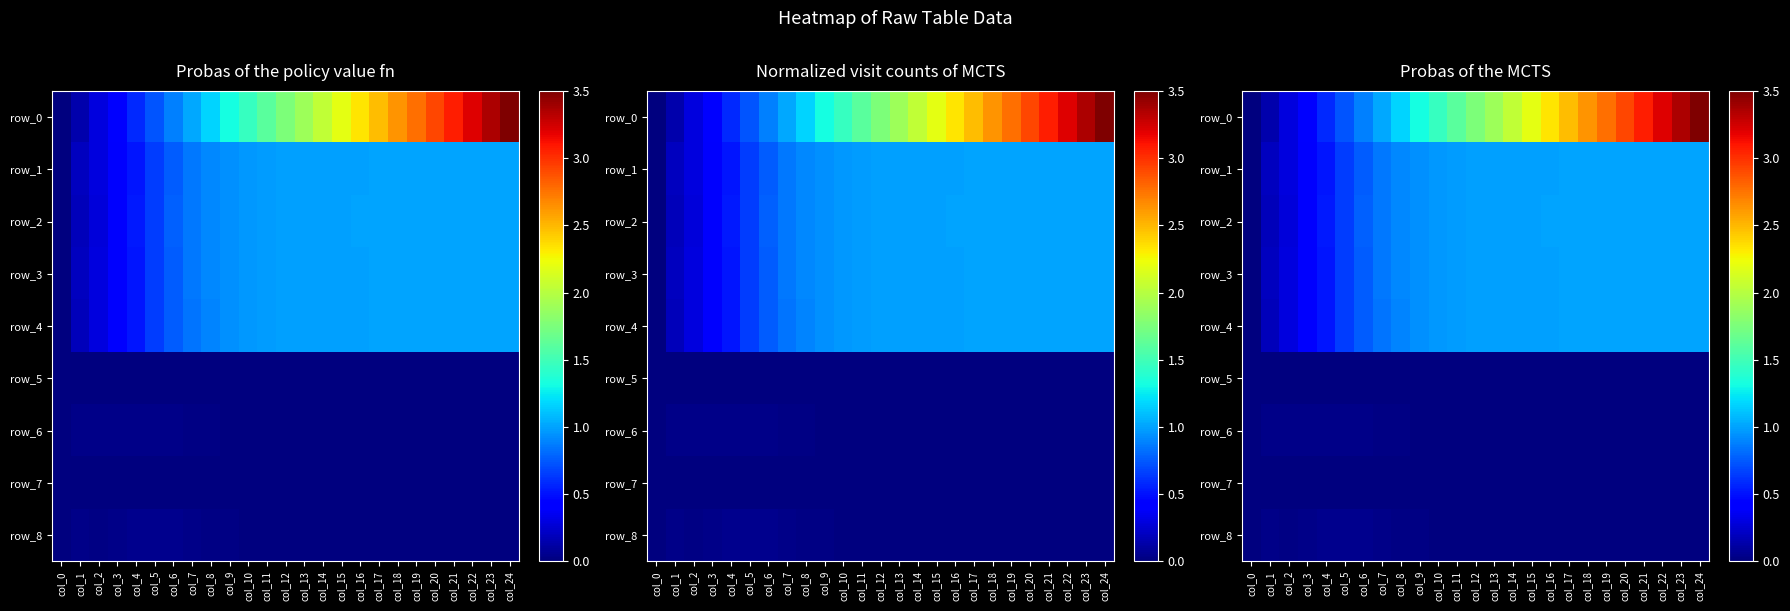

At which label does row_1 reach its minimum?

col_0